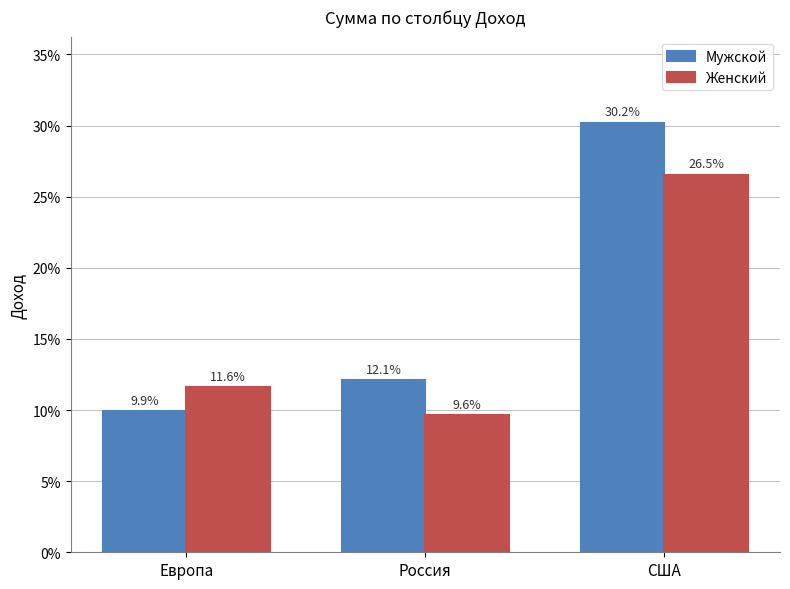

Reading right to left, what are all the values shown in this chart?

Мужской: 0.3	0.1	0.1
Женский: 0.3	0.1	0.1